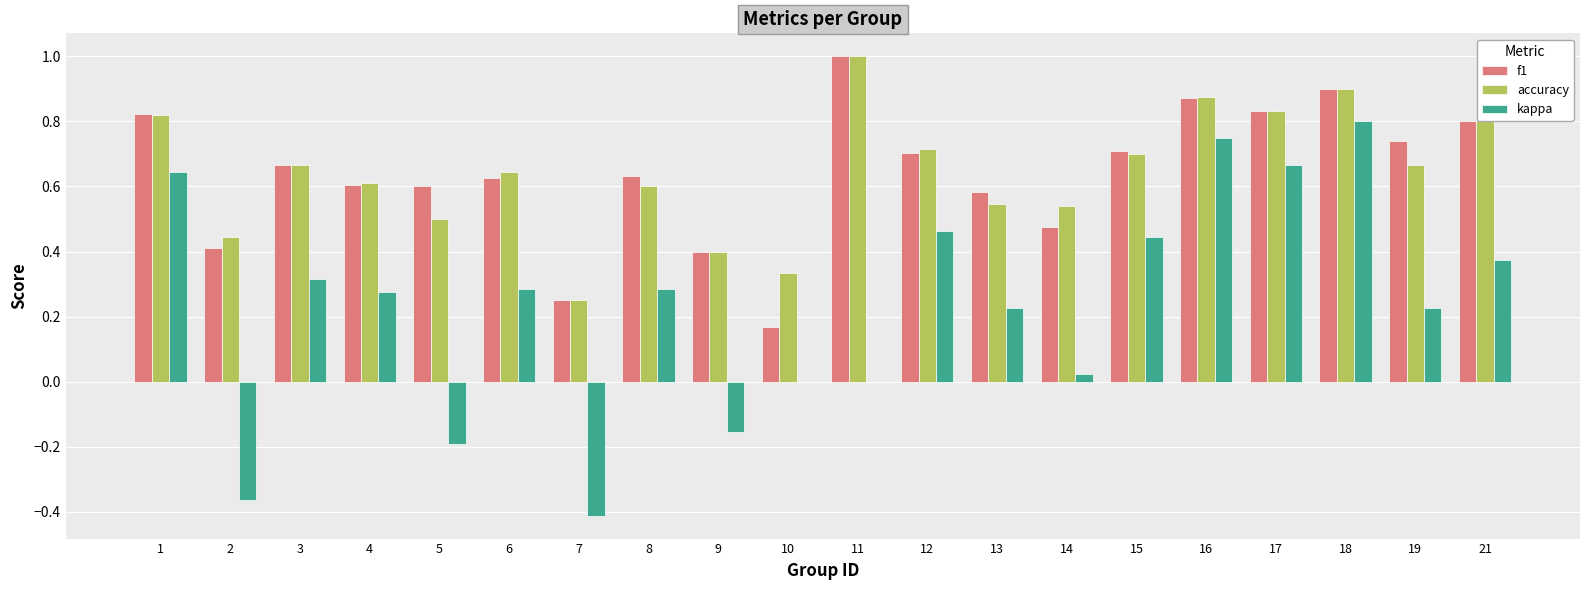

Which series changed the most between 6 and 21?

f1